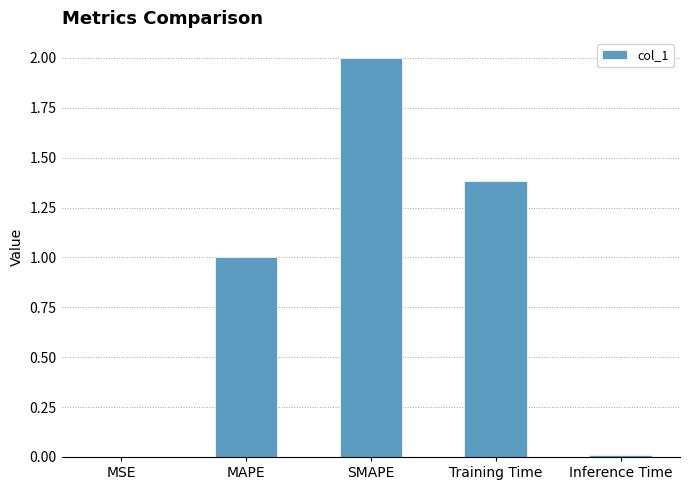

How many data points are above 1?

3